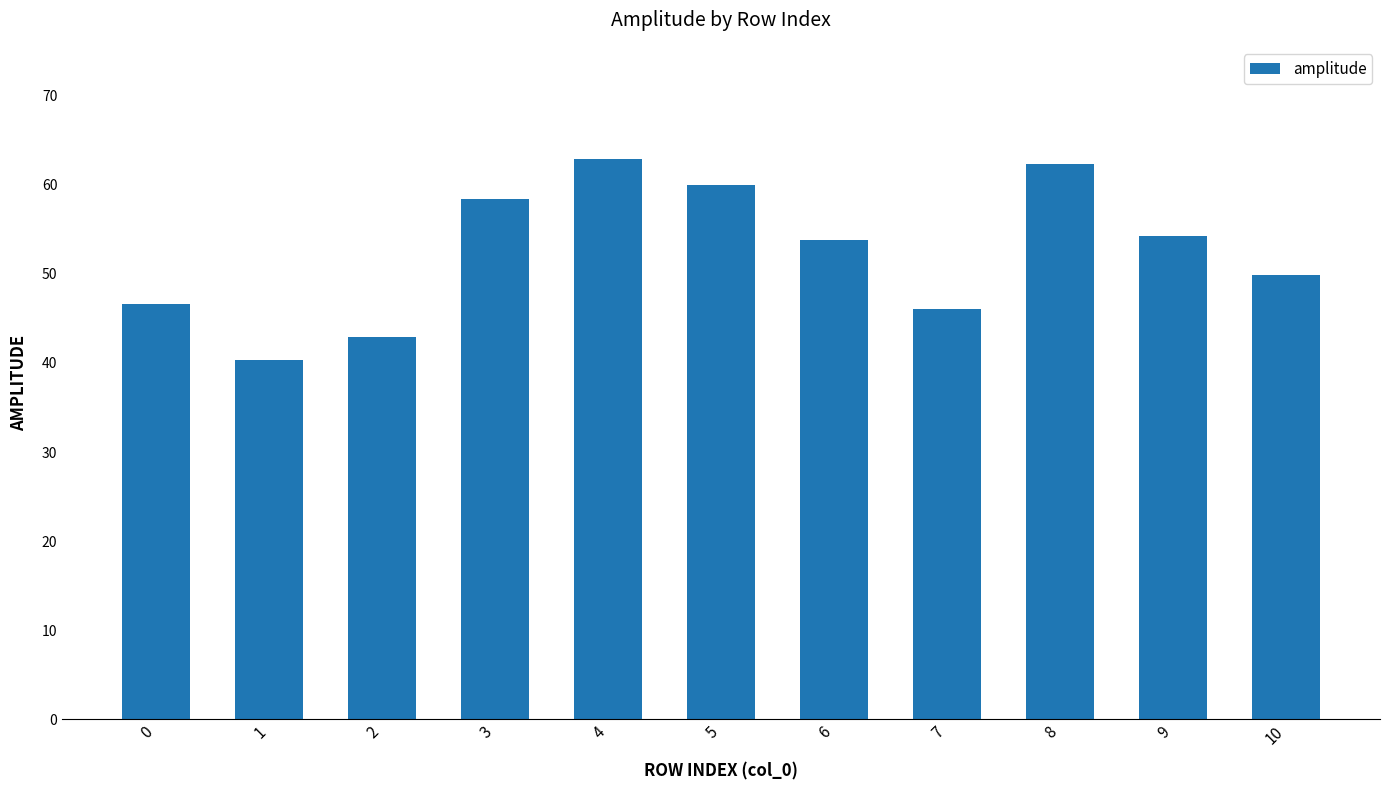

At which category does the chart reach its minimum across all series?

1